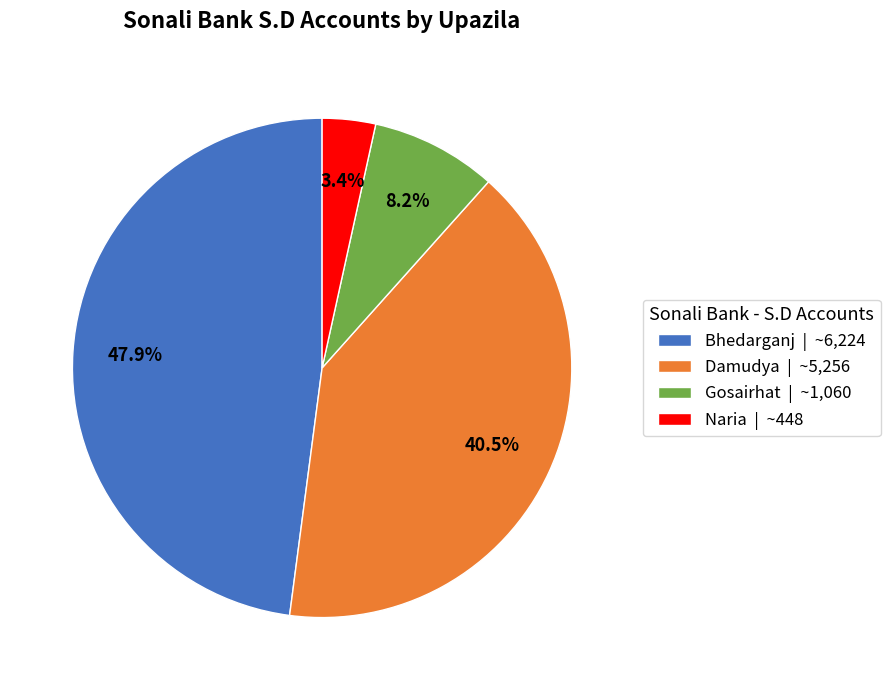

Is there a majority slice in this chart?

No